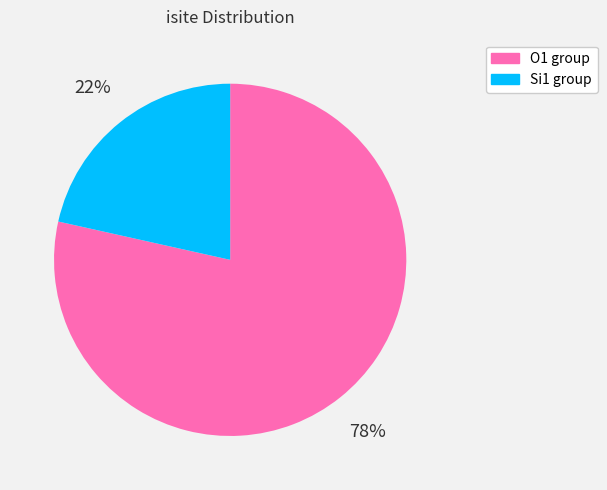

True or false: O1 group accounts for 78% of the total.

True